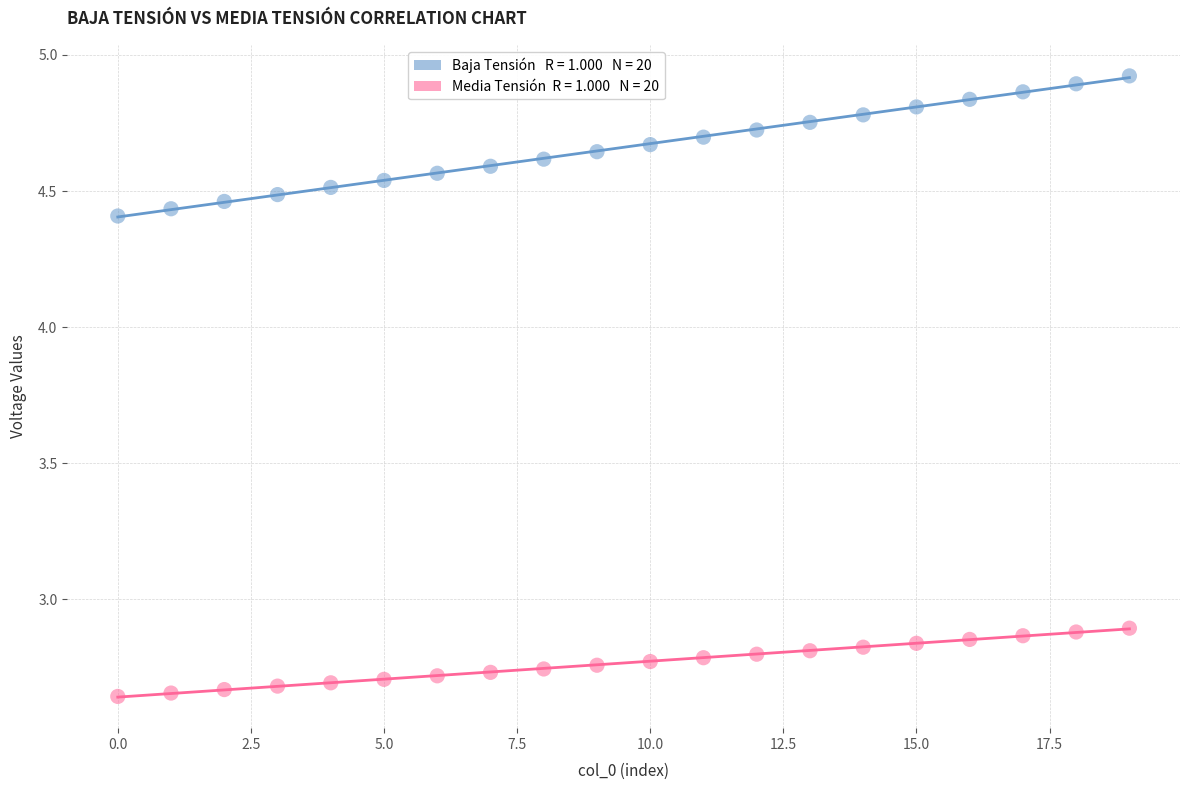

Across all data points, what is the range of Y values (max minus min)?

2.3